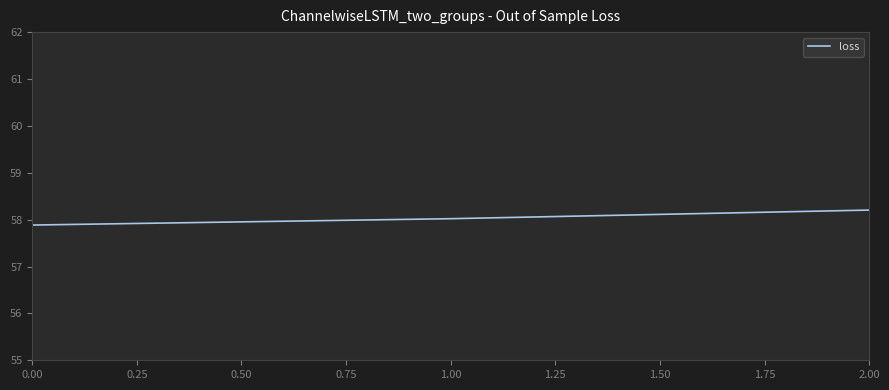

The value at 0.00 is 37.5. True or false?

False